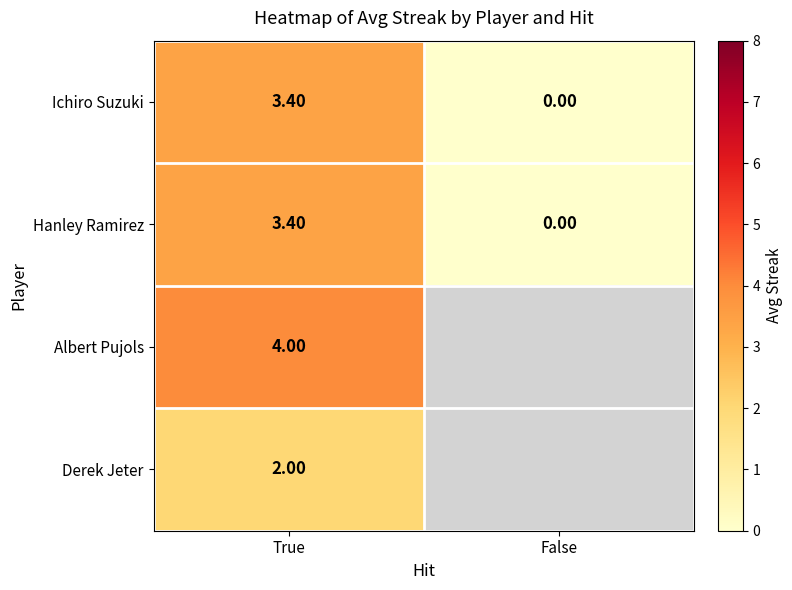

Which category has the lowest value across all series?

False